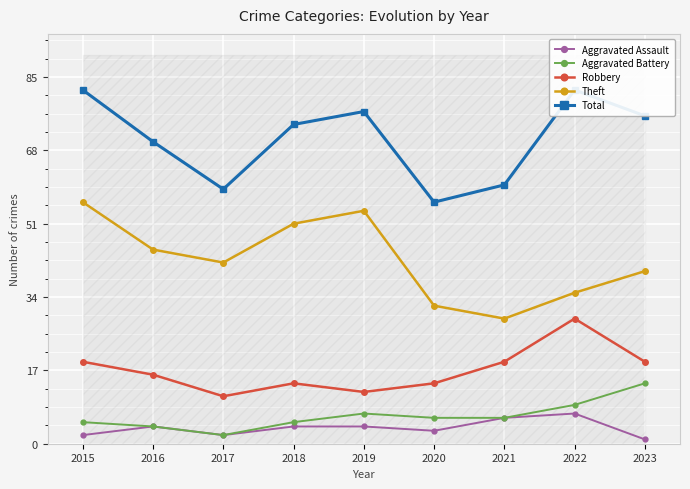

At which category does Total reach its first local valley?

2017